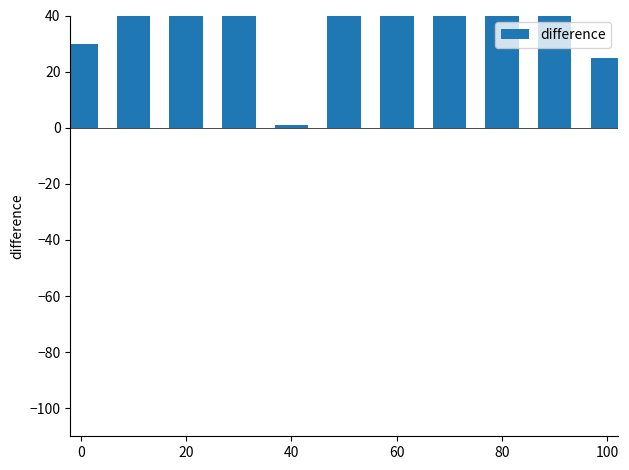

What is the minimum value shown in the chart?

1